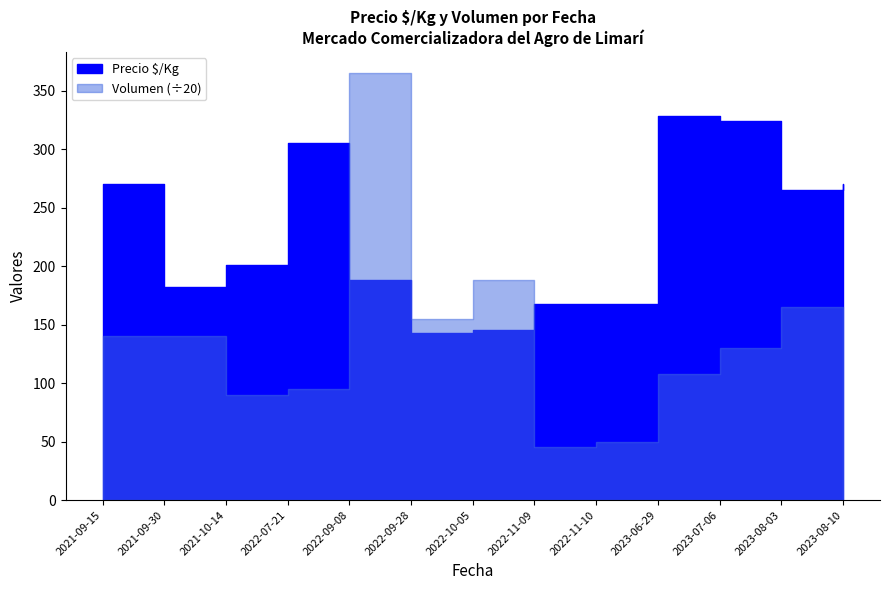

Is the value of Volumen at 2022-07-21 greater than the value of Precio $/Kg at 2021-09-30?

Yes